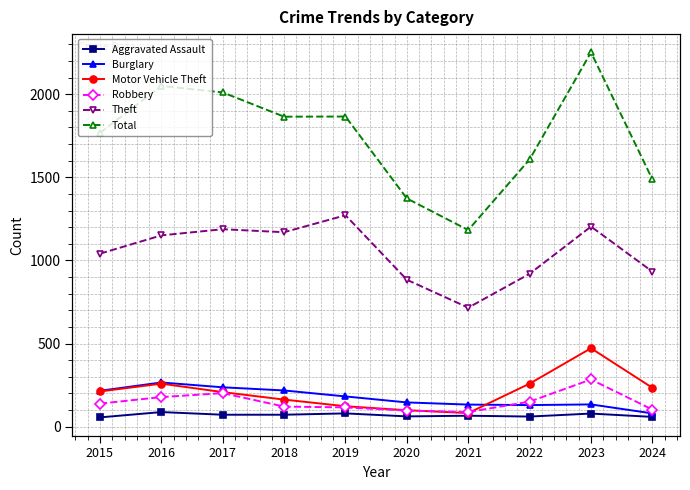

What are all the series names shown in the legend?

Aggravated Assault, Burglary, Motor Vehicle Theft, Robbery, Theft, Total